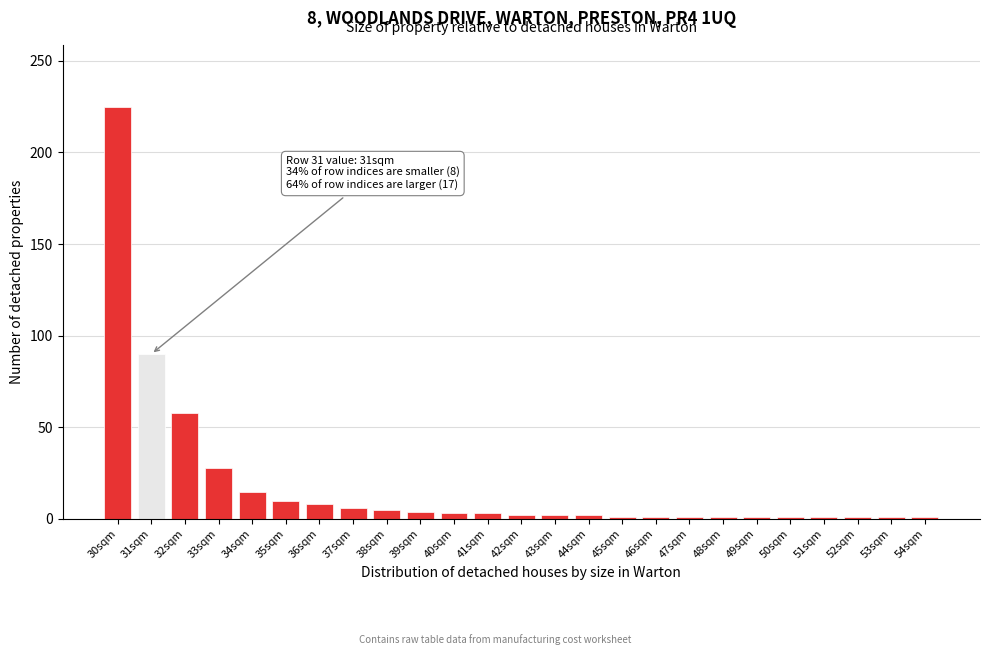

True or false: the data shows 3 at 40sqm.

True